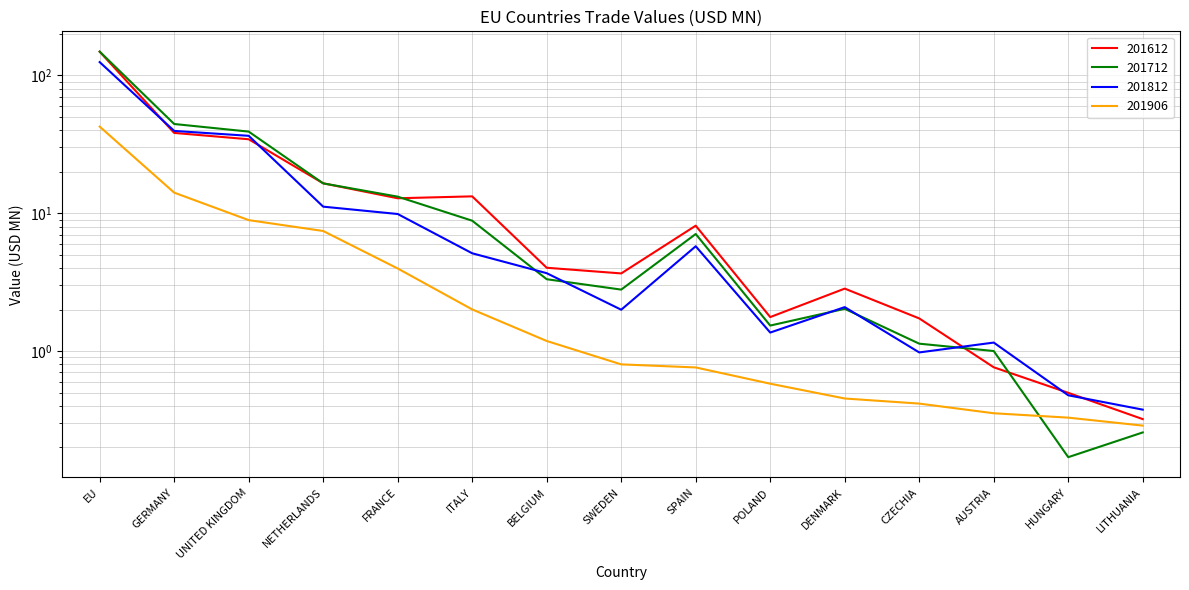

What is the value of the 201612 point at the 11th from the left?

2.8